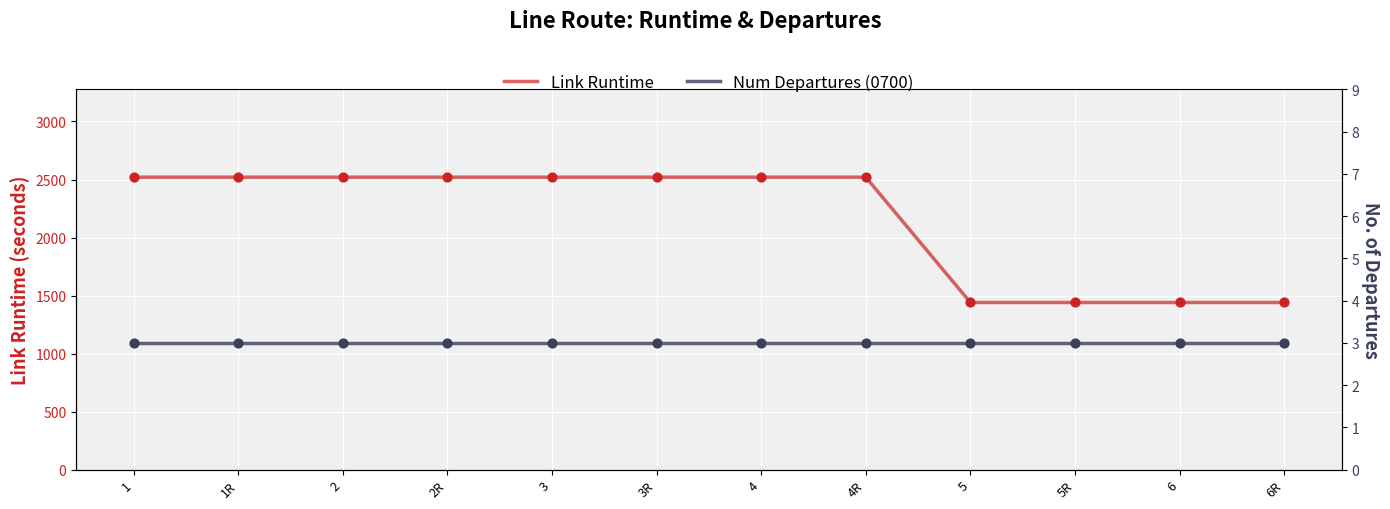

Which series has the largest total across all categories?

Link Runtime